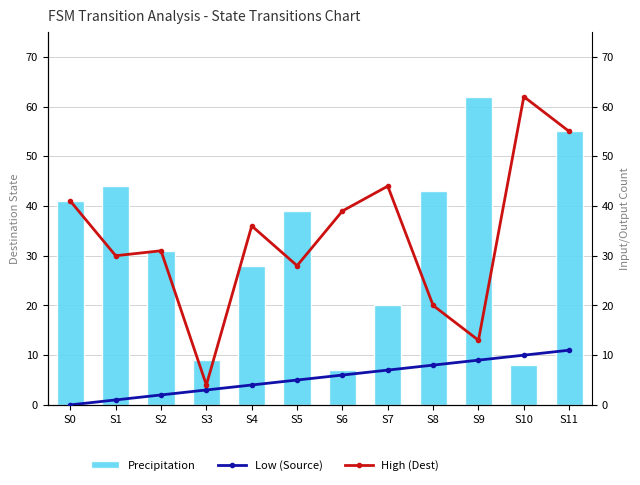

What are all the series names shown in the legend?

Precipitation, Low (Source), High (Dest)